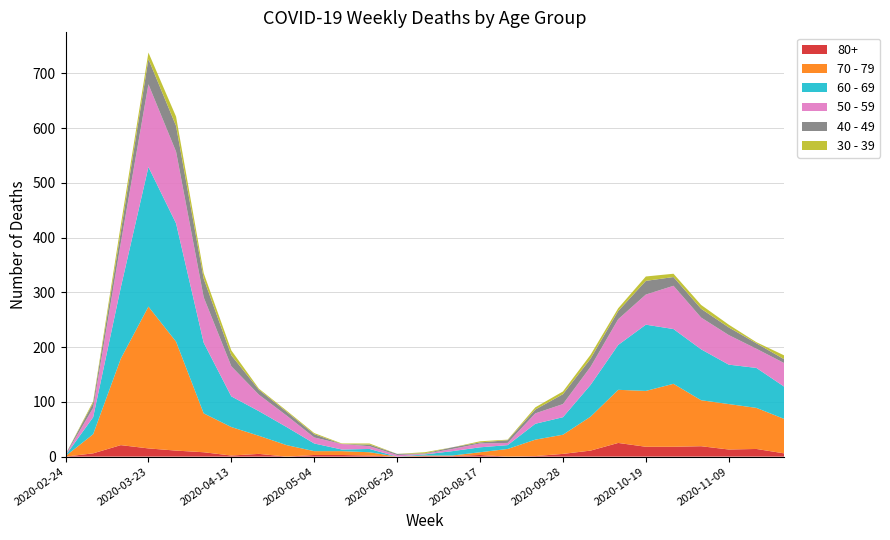

Reading right to left, transcribe all the data shown in this chart.

60 - 69: 59	73	72	93	100	121	82	58	32	29	7	9	8	2	0	6	3	14	33	45	56	129	216	255	130	31	1
70 - 79: 63	75	83	84	115	102	97	62	35	30	14	5	1	1	0	6	7	7	21	33	52	71	199	259	158	35	1
50 - 59: 43	35	54	58	79	55	47	33	24	19	4	7	4	1	3	5	10	11	21	30	55	83	131	151	81	17	1
40 - 49: 7	10	14	16	16	25	15	15	18	7	5	2	3	1	2	3	0	6	7	9	20	34	47	46	21	9	1
30 - 39: 7	2	5	7	6	8	5	7	5	4	1	2	0	2	0	2	1	2	2	2	9	10	17	12	12	3	0
80+: 6	14	13	19	18	18	25	11	5	1	0	3	1	1	0	2	3	3	0	5	2	8	11	15	21	6	0